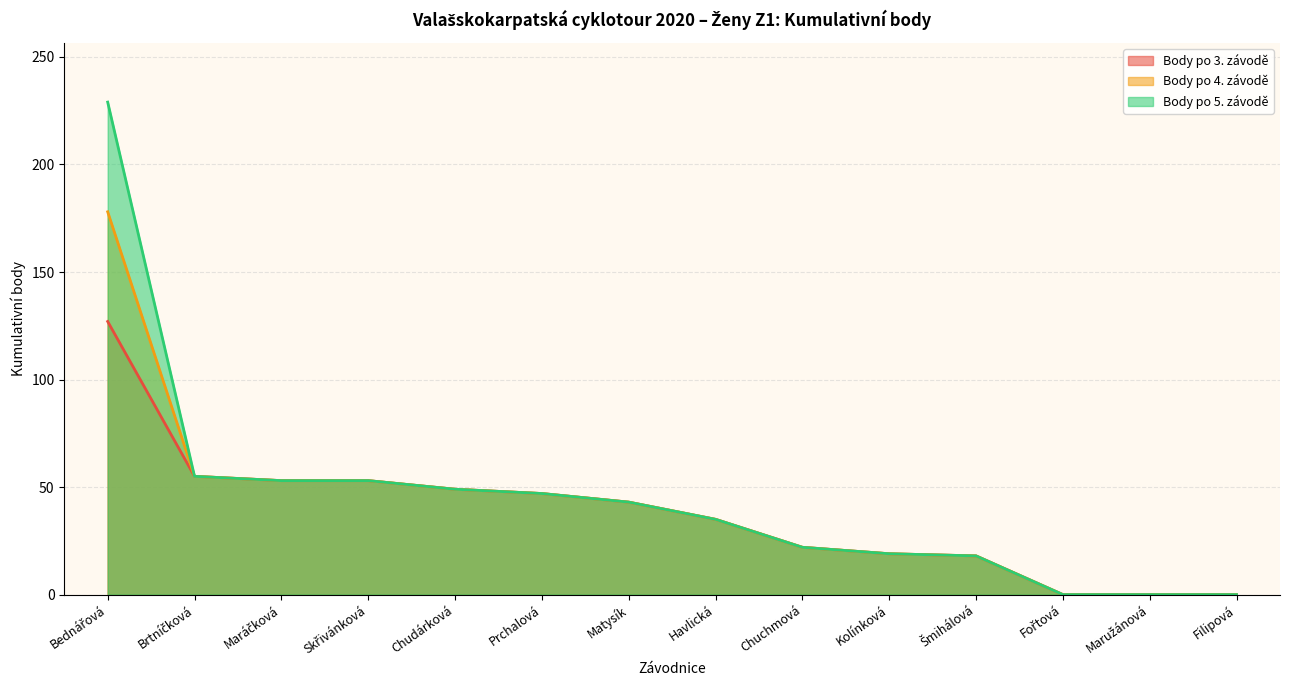

Which category has the highest value in the Body po 5. závodě series?

Bednářová